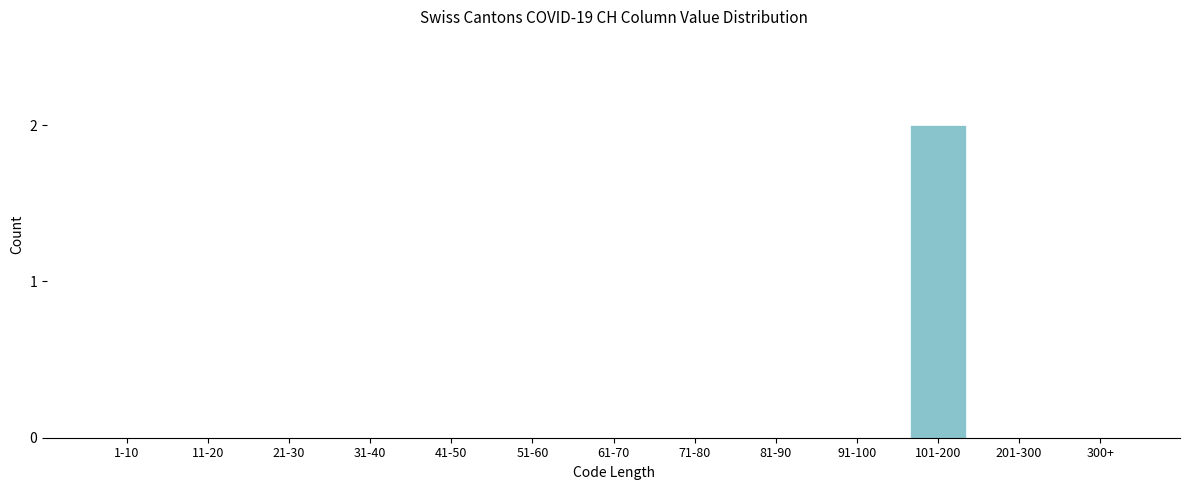

Reading left to right, list all the values displayed in this chart.

1-10=0	11-20=0	21-30=0	31-40=0	41-50=0	51-60=0	61-70=0	71-80=0	81-90=0	91-100=0	101-200=2	201-300=0	300+=0